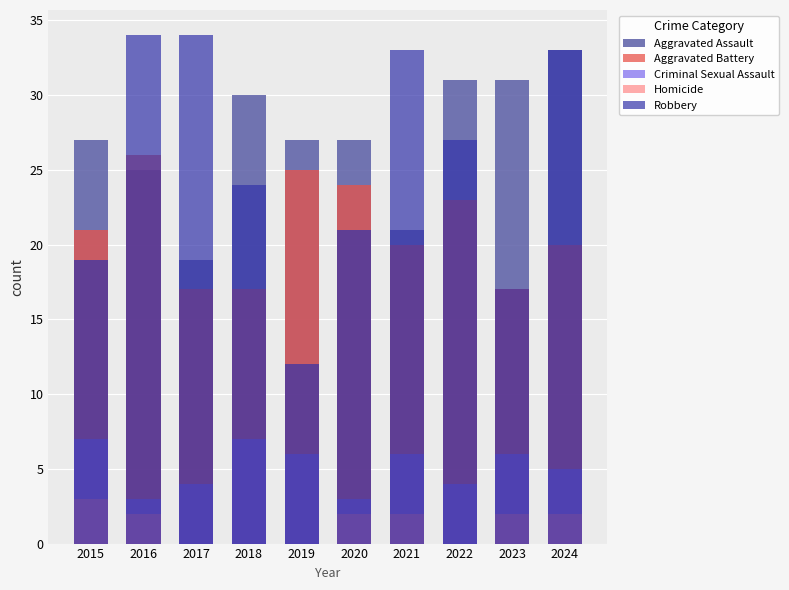

What is the difference between the Criminal Sexual Assault values at 2024 and 2019?

1